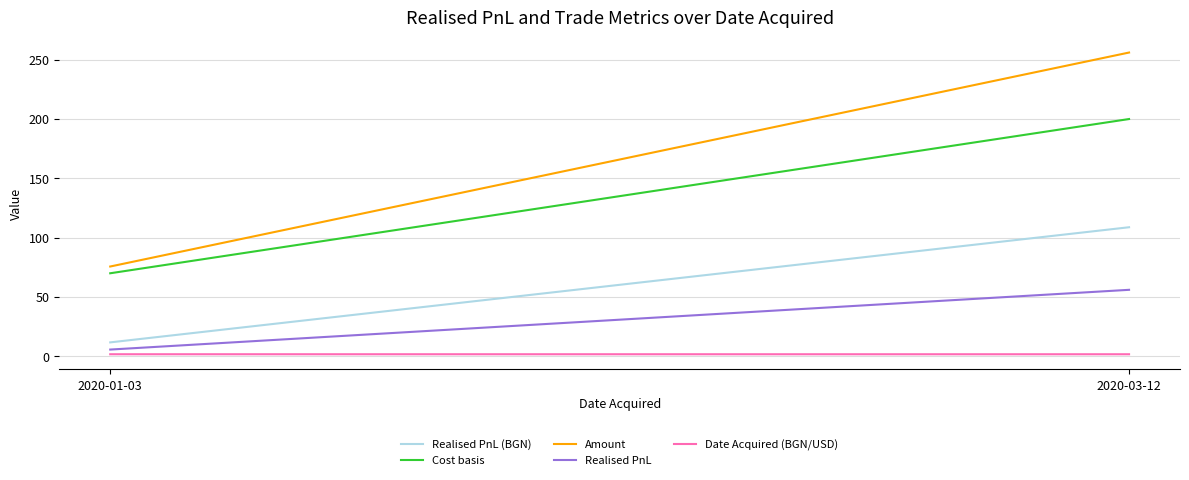

How many data points in Cost basis are less than 200?

1